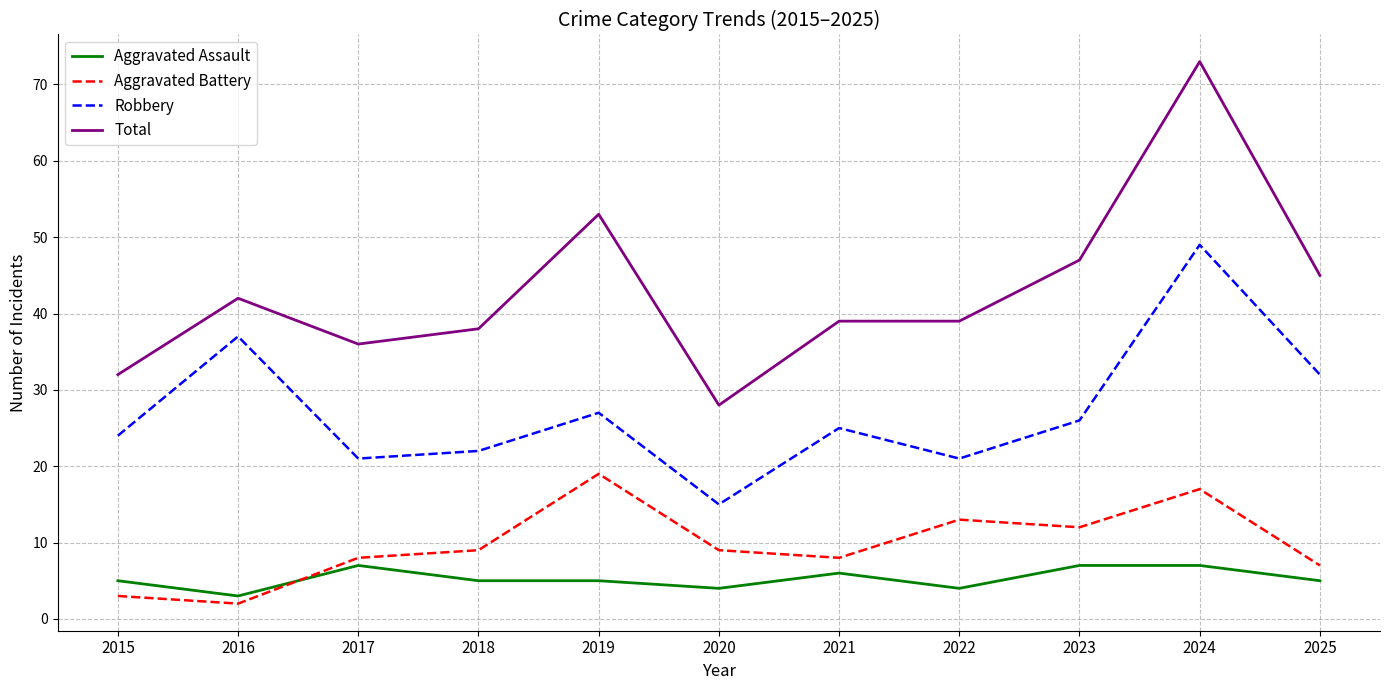

How many lines are shown in the chart?

4